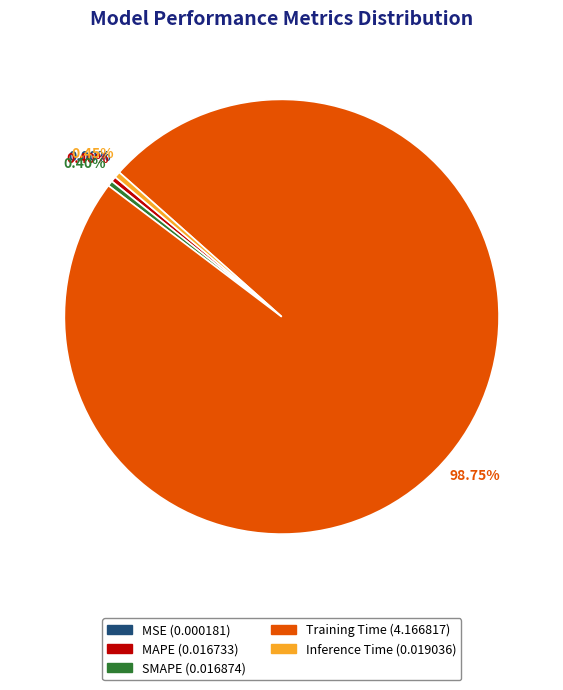

Which slice is the largest?

Training Time